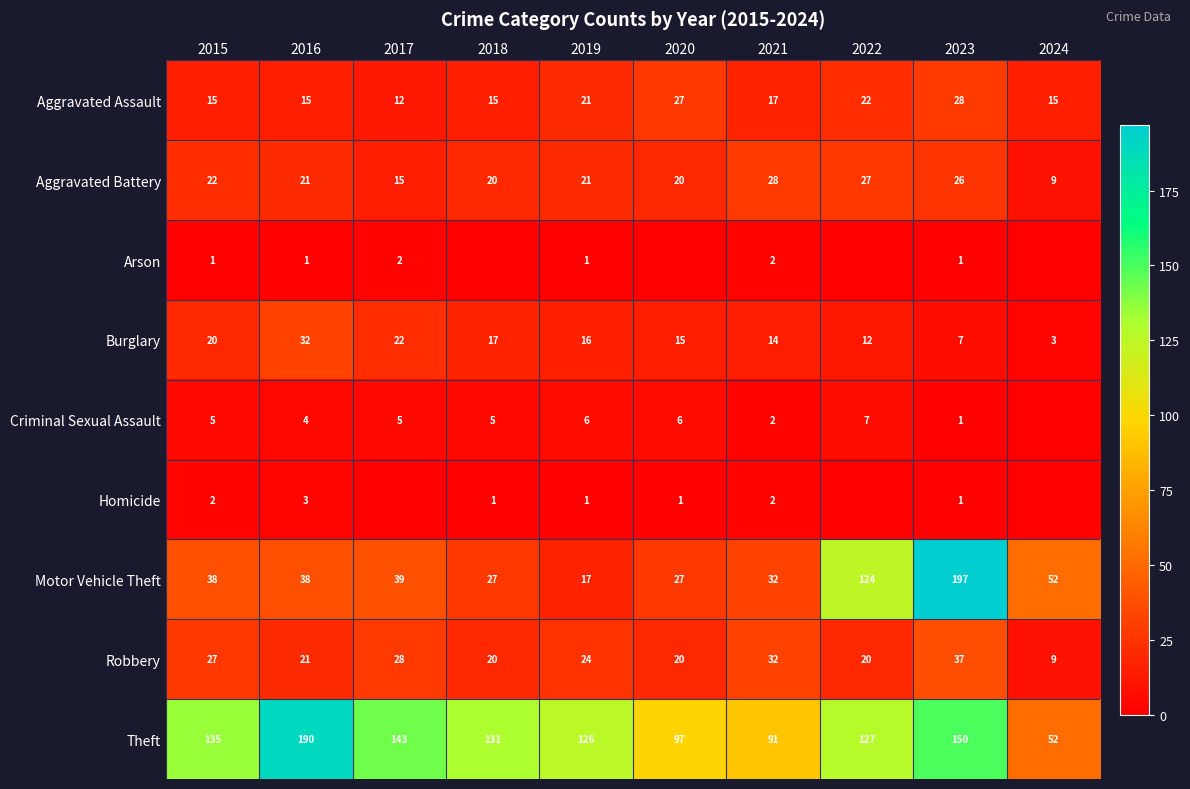

What is the difference between the maximum and minimum values in the Robbery series?

28